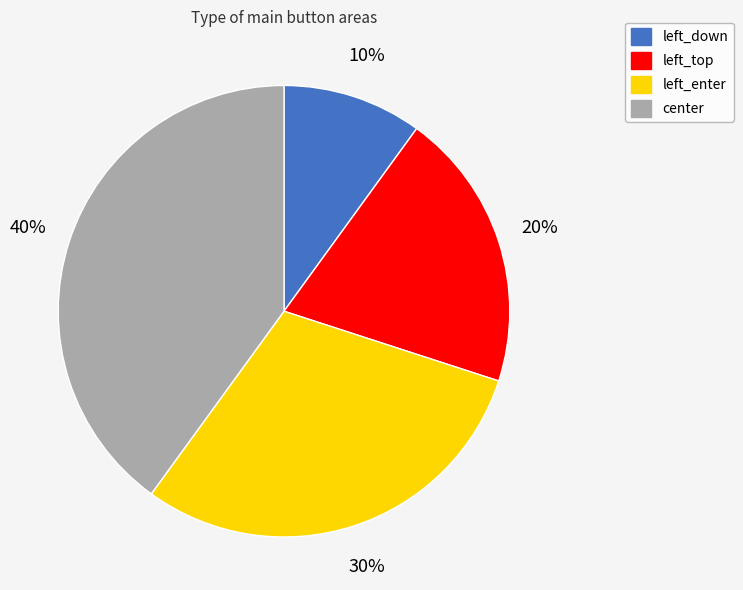

What percentage is the center slice, to the nearest percent?

40%